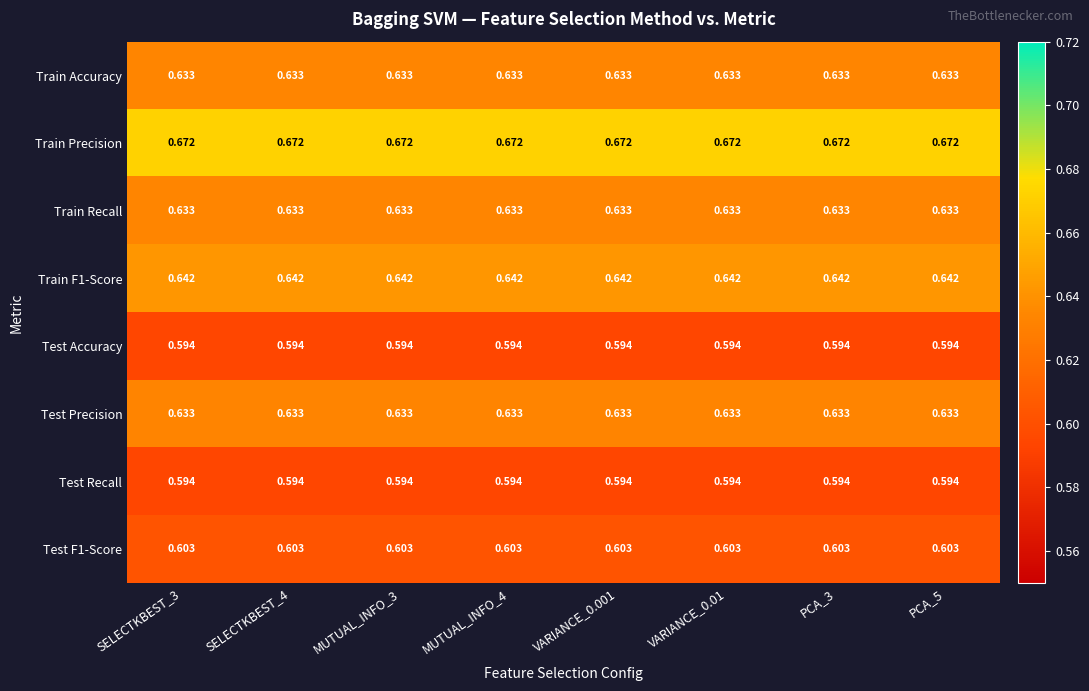

Is the value of Train Precision at SELECTKBEST_3 greater than the value of Test F1-Score at PCA_3?

Yes